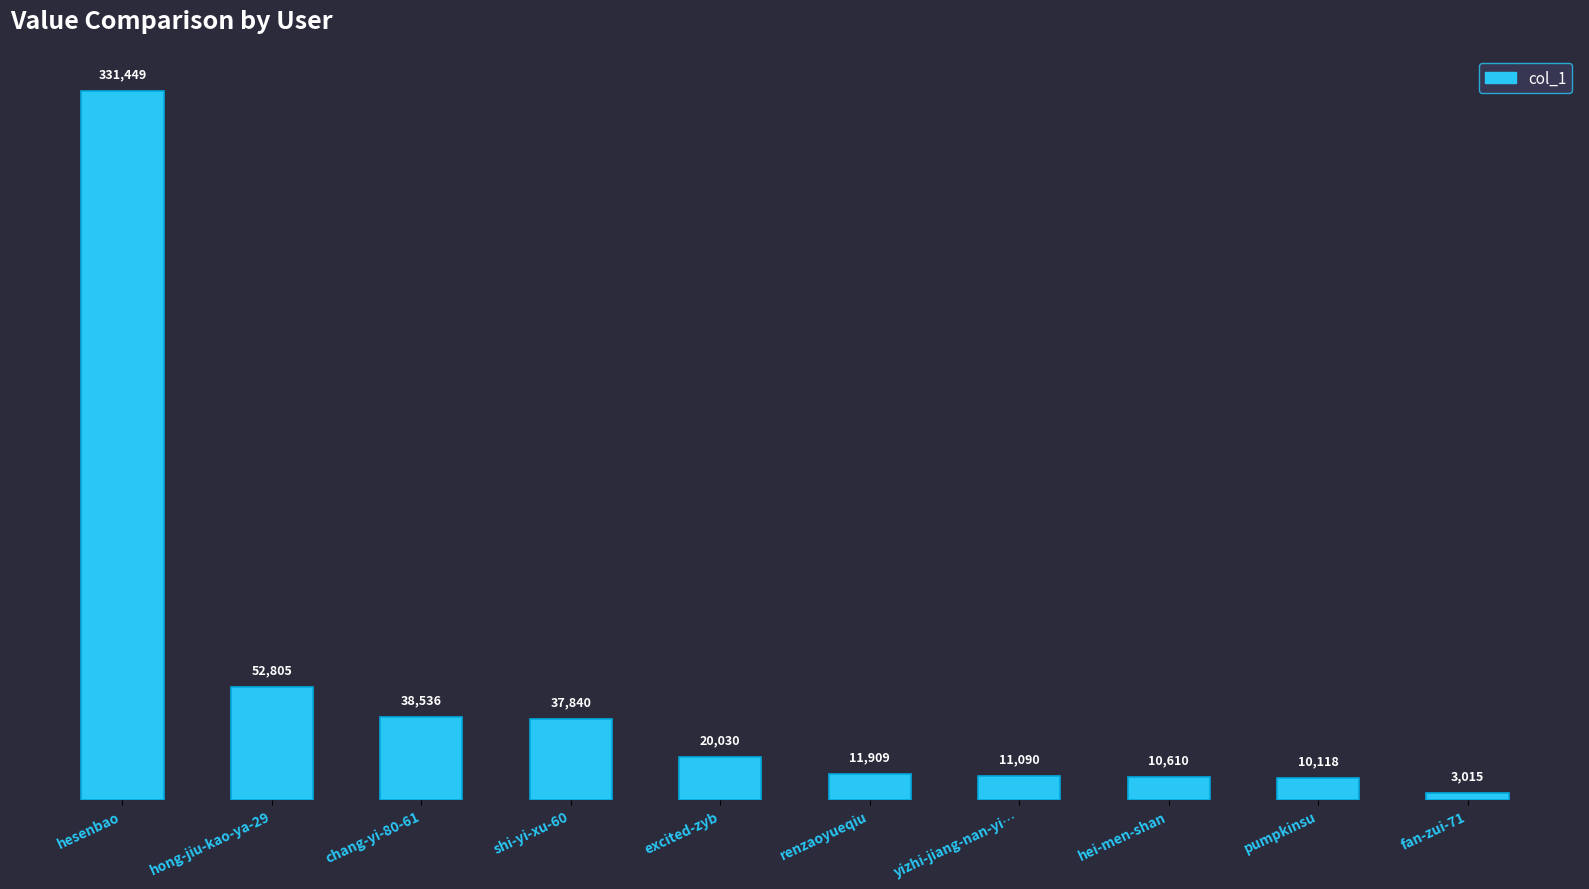

What is the difference between the maximum and second lowest values?

321331